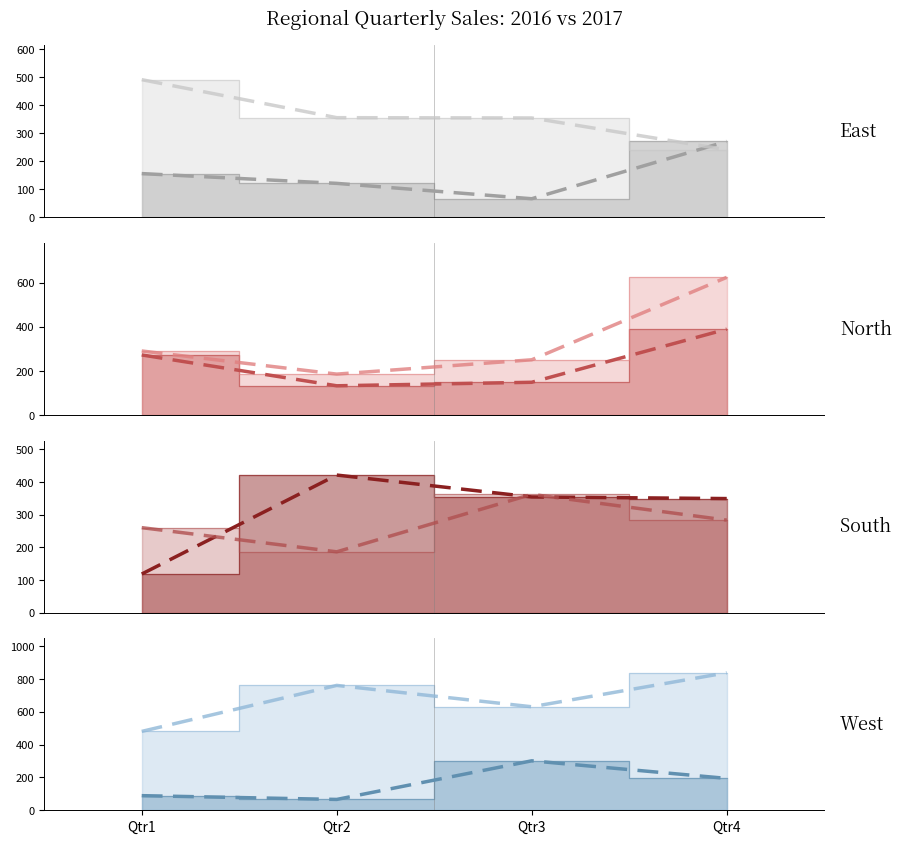

At which category is the sum across all series the highest?

Qtr4